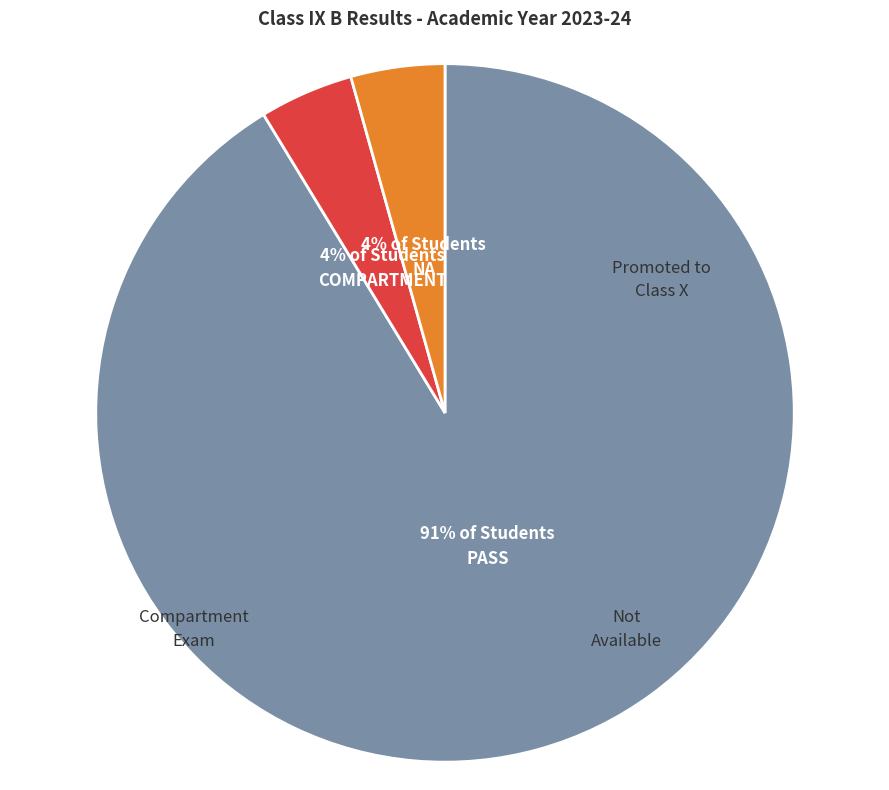

Count the number of slices in the pie.

3